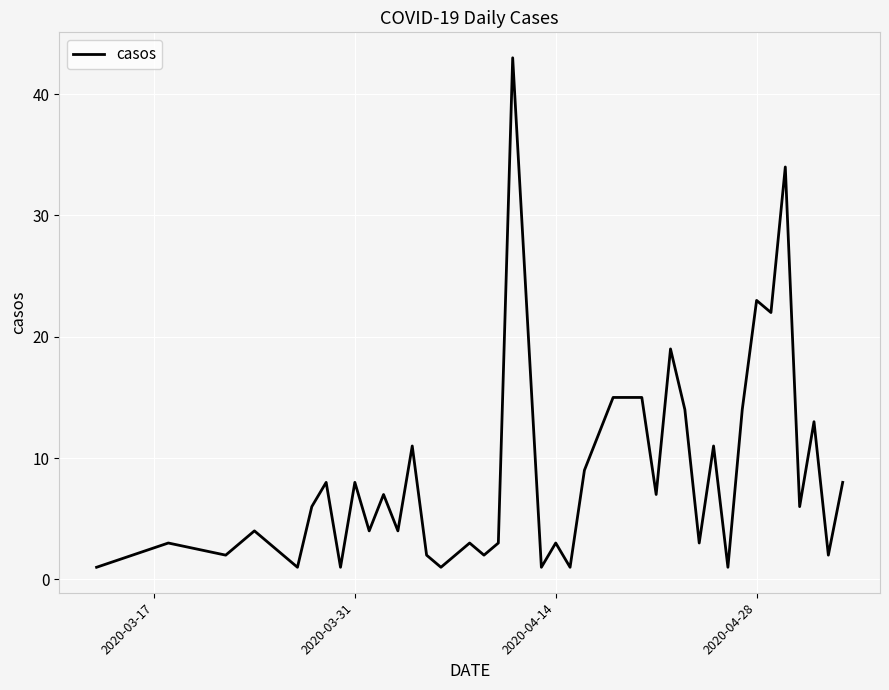

What is the difference between the maximum and minimum values?

42